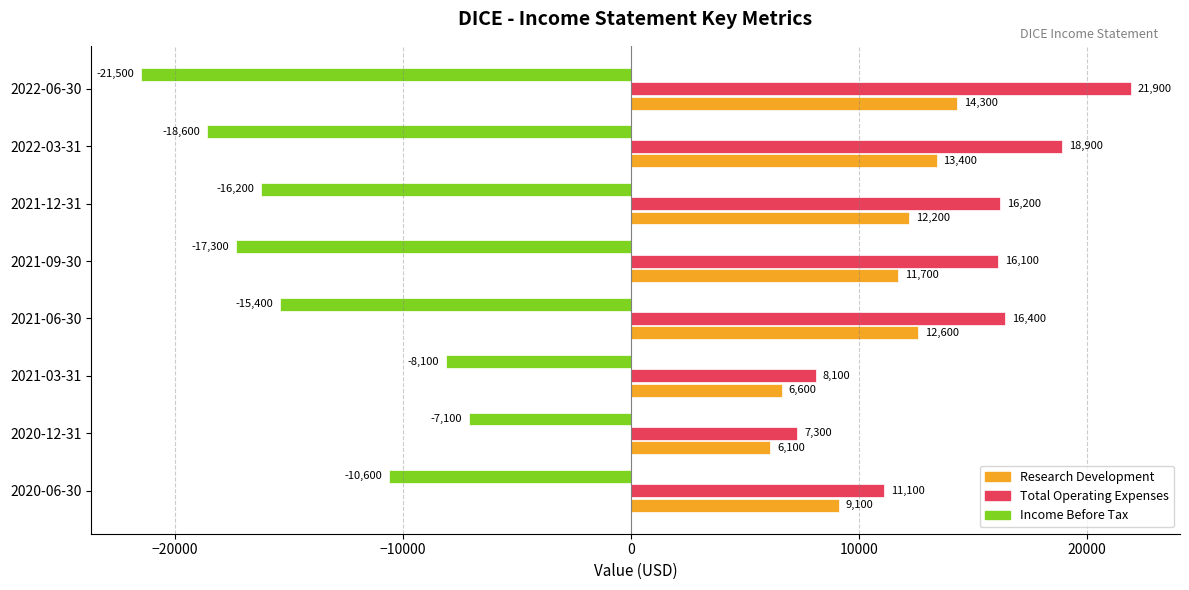

What is the approximate value of Research Development at 2020-06-30?

9100